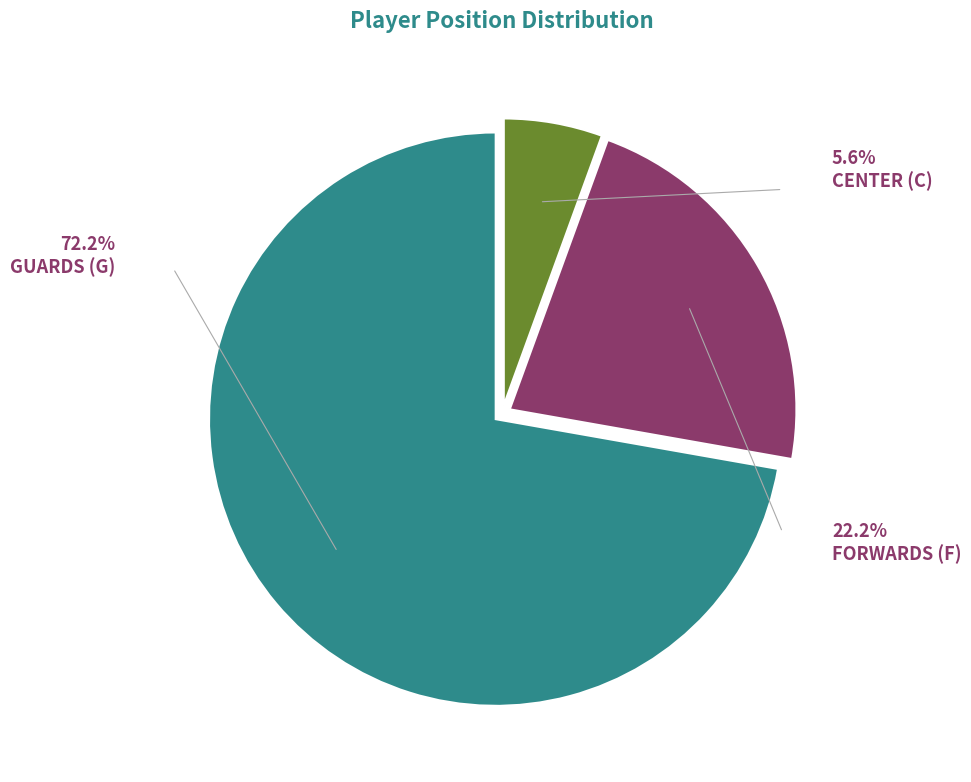

Which slice is the largest?

G